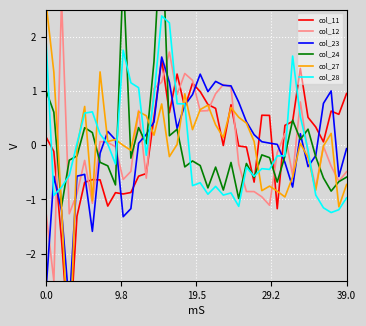

Is it true that col_24 equals -0.8 at 21?

True